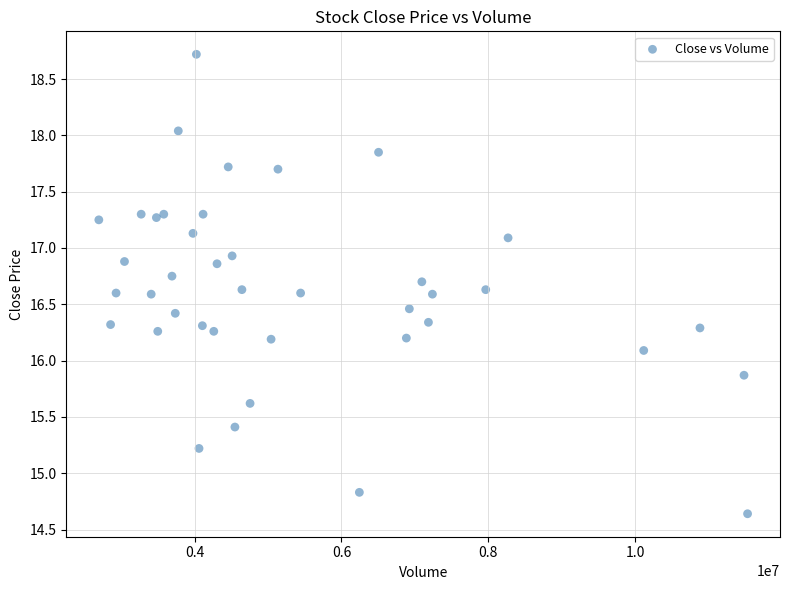

What is the range of Y values (max minus min)?

4.1